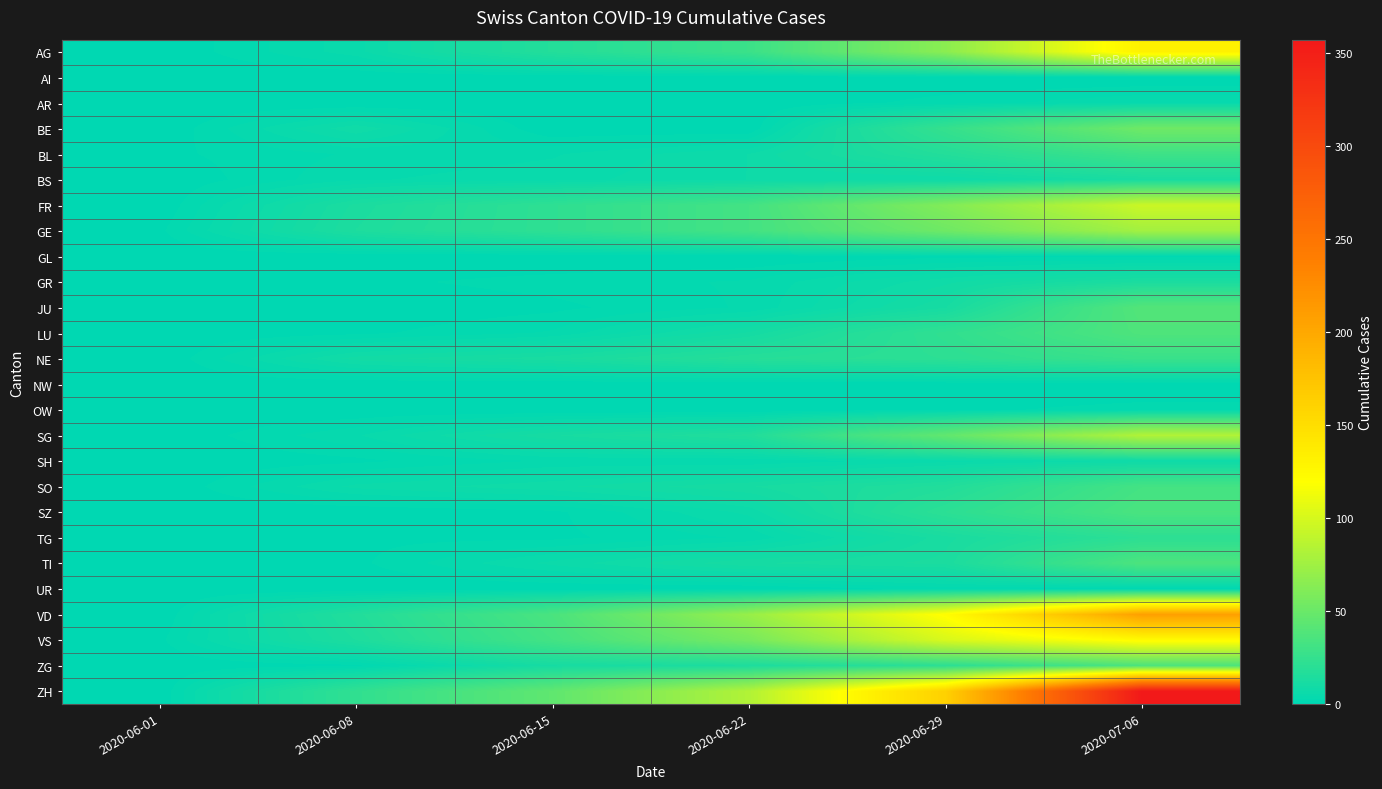

What is the greatest value displayed?

357